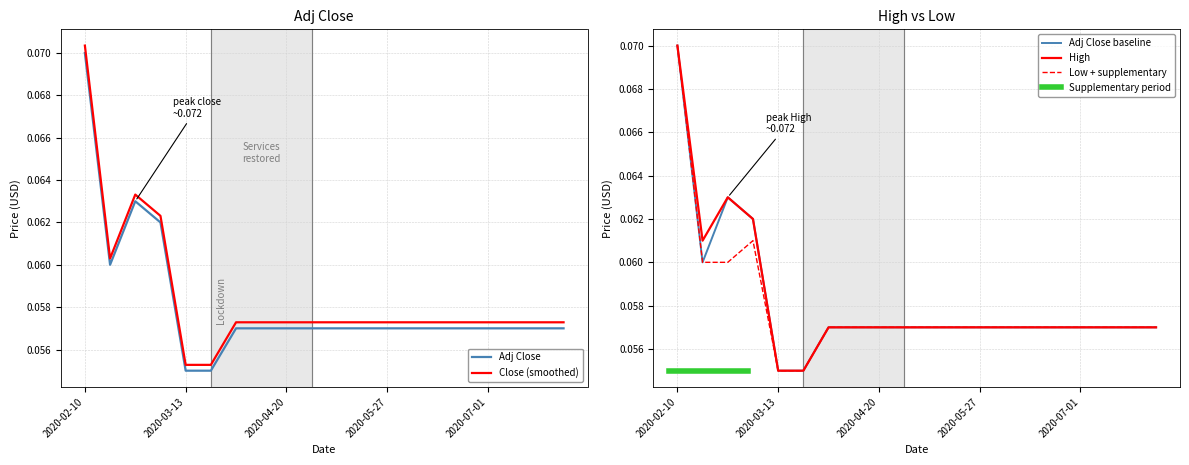

How many interior local valleys does the Adj Close series have?

1